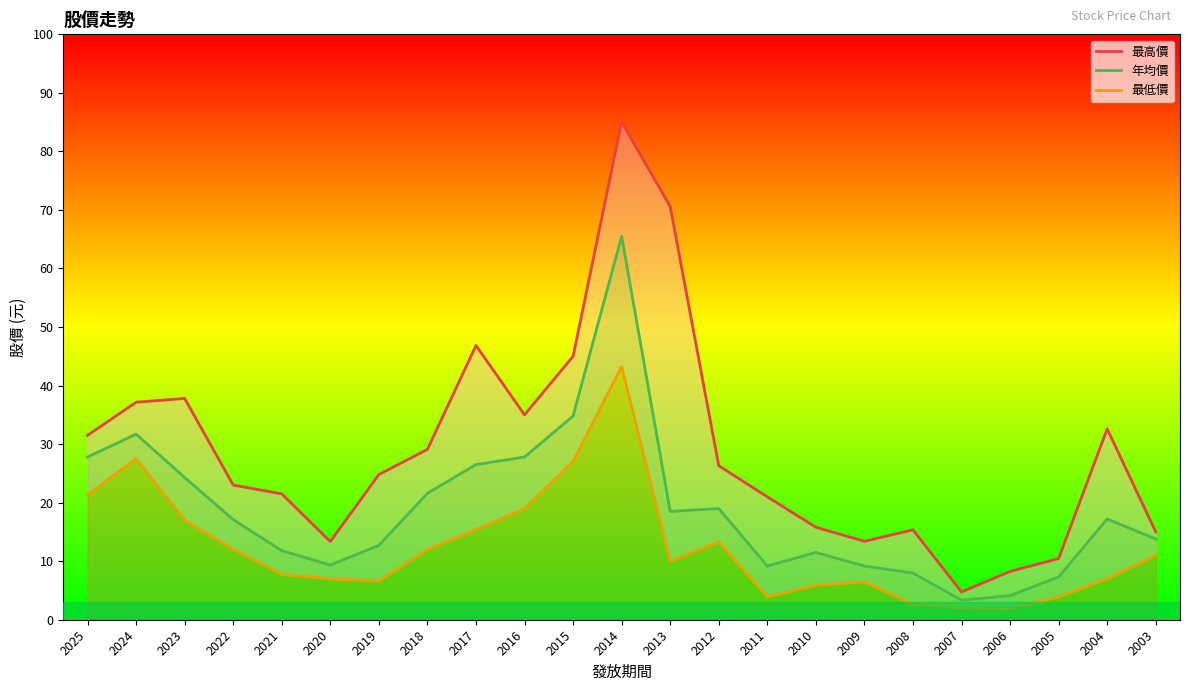

Where is 年均價 nearest to the value 34?

2015